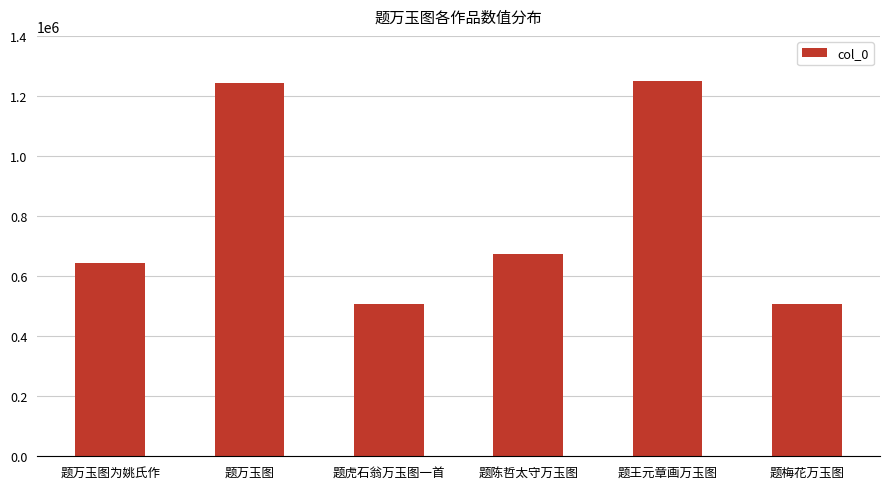

What is the change in value from 题万玉图为姚氏作 to 题王元章画万玉图?

+605578